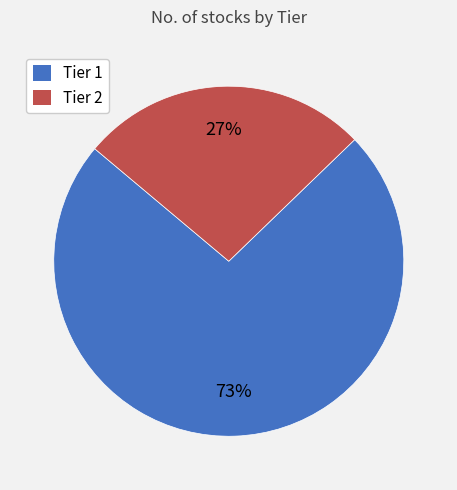

Rank the categories by value from lowest to highest.

Tier 2, Tier 1